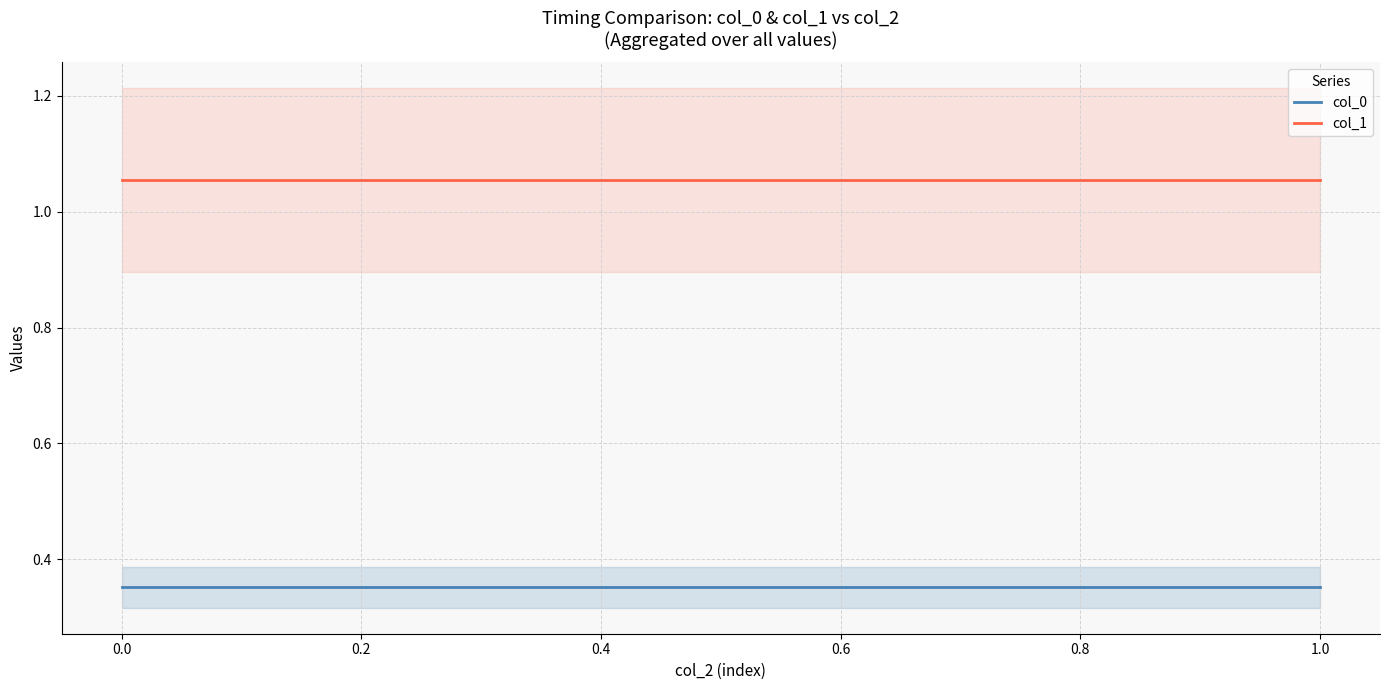

What is the maximum value for col_0?

0.4